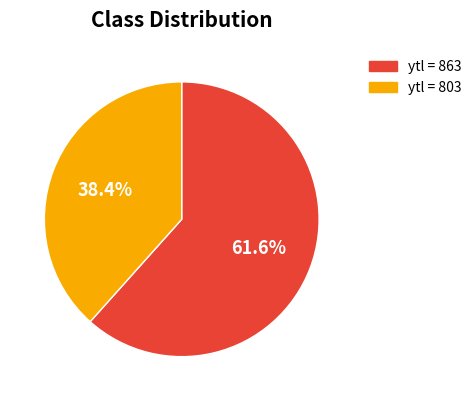

Does any single category account for the majority?

Yes